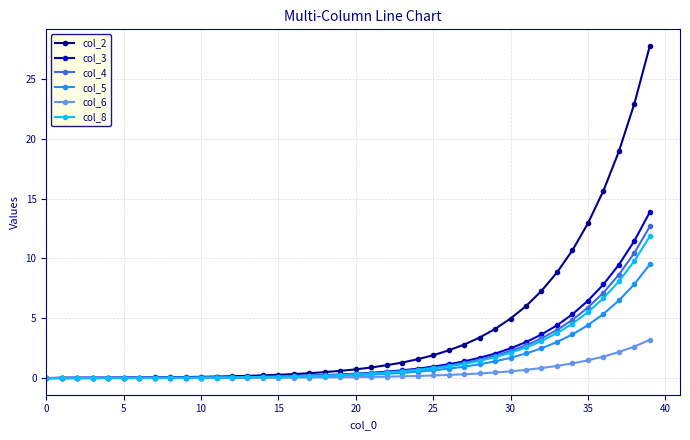

What is the maximum value for col_6?

3.2